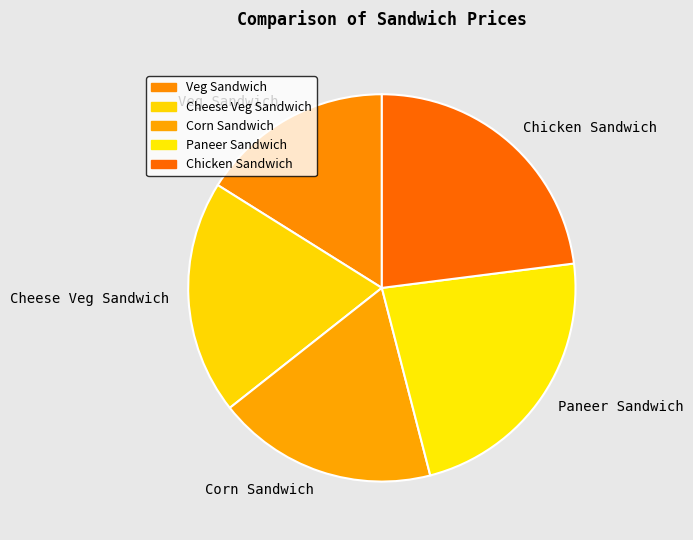

Which has a higher value, Cheese Veg Sandwich or Veg Sandwich?

Cheese Veg Sandwich